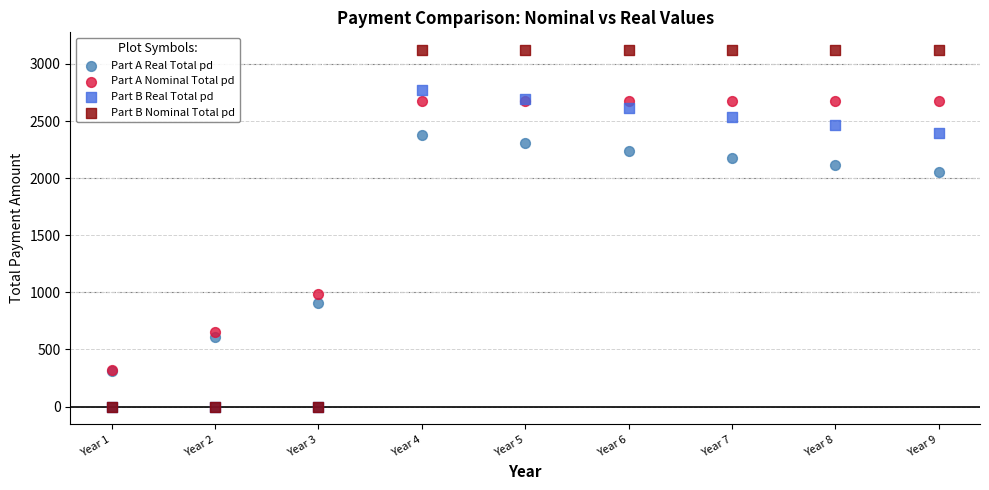

In the Part B Real Total pd series, what Y value is closest to 1386?

2391.9